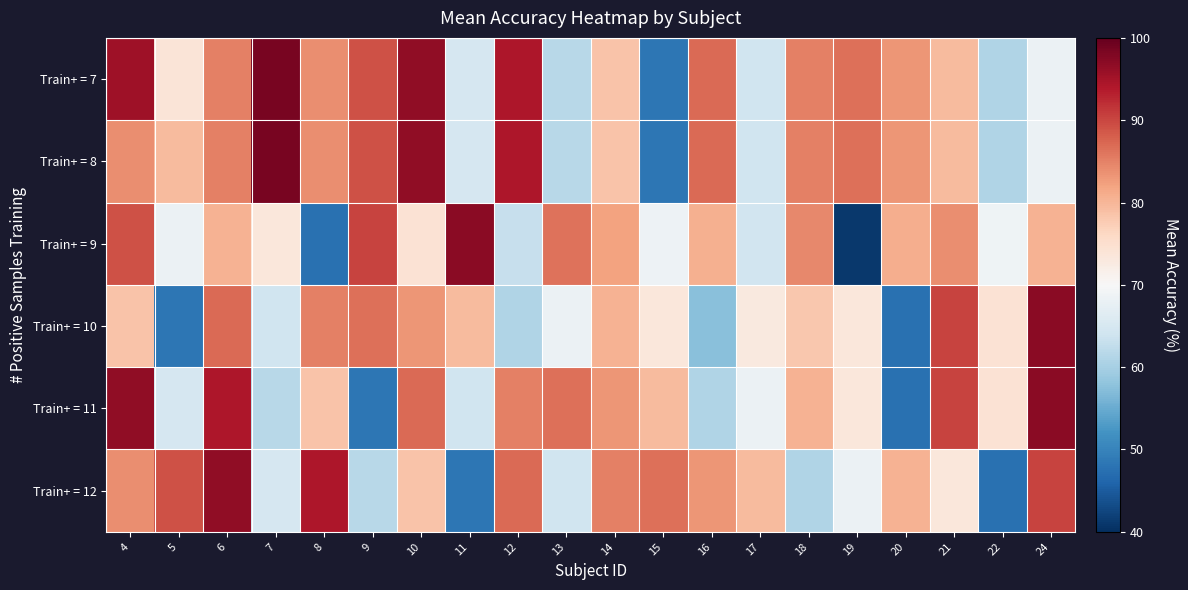

Rank the series by their maximum value, from lowest to highest.

Train+ = 12, Train+ = 9, Train+ = 10, Train+ = 11, Train+ = 7, Train+ = 8